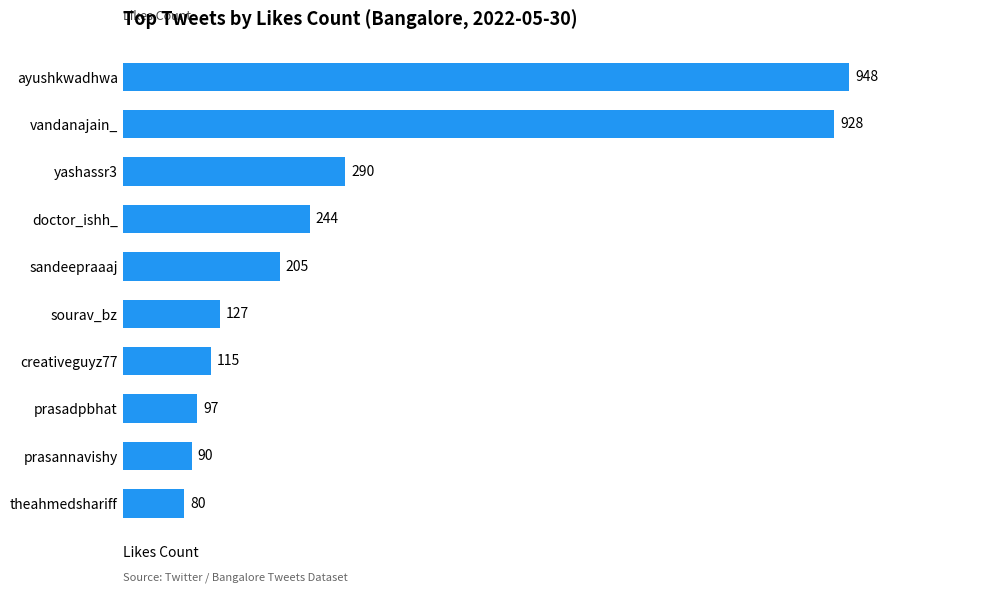

True or false: the data shows 146 at prasadpbhat.

False